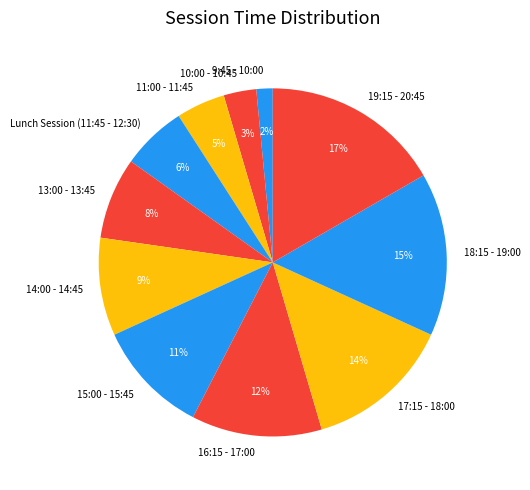

Combined, do 9:45 - 10:00 and 14:00 - 14:45 account for over 50%?

No